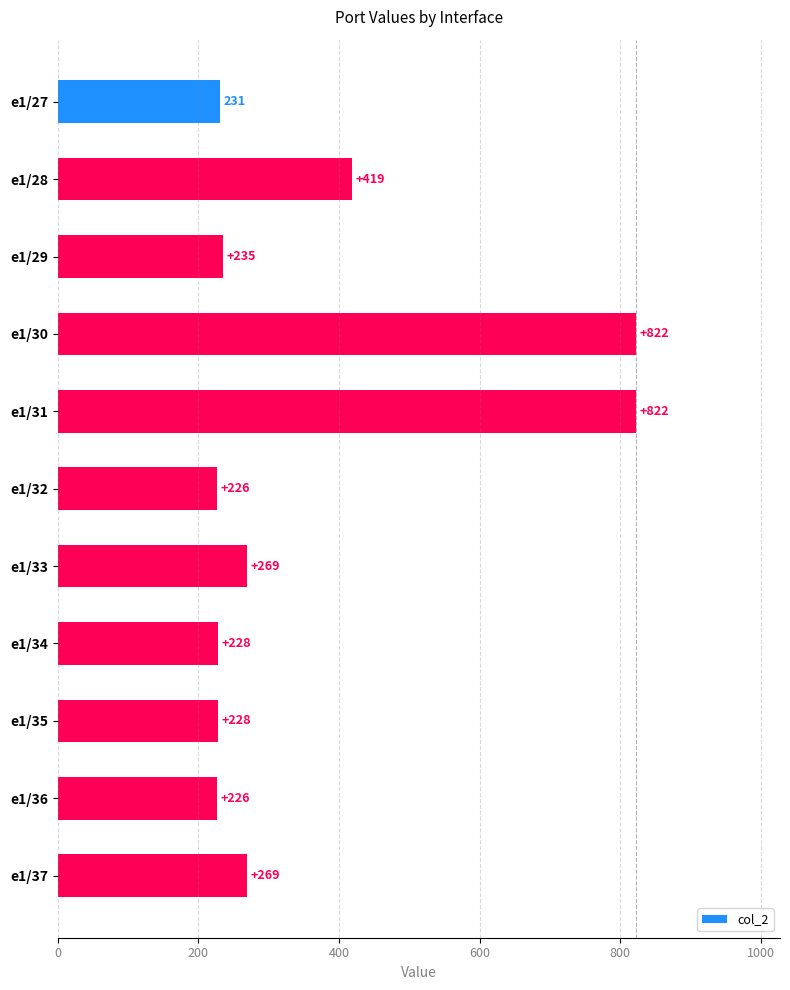

Reading top to bottom, list all the values displayed in this chart.

e1/27=231	e1/28=419	e1/29=235	e1/30=822	e1/31=822	e1/32=226	e1/33=269	e1/34=228	e1/35=228	e1/36=226	e1/37=269